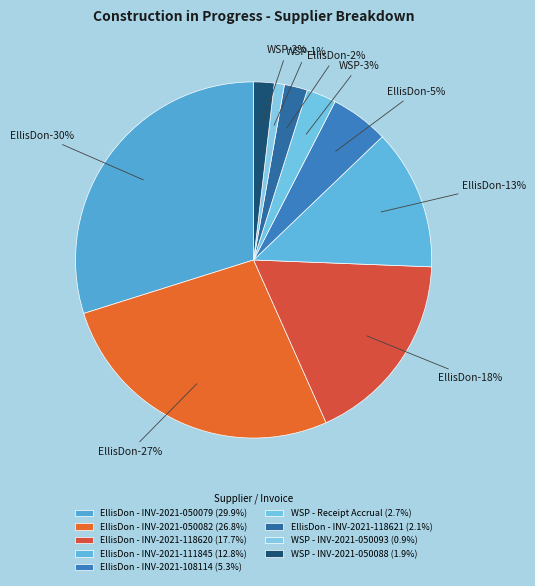

To the nearest percent, what is the difference between the EllisDon - INV-2021-111845 and EllisDon - INV-2021-118621 slice percentages?

11%